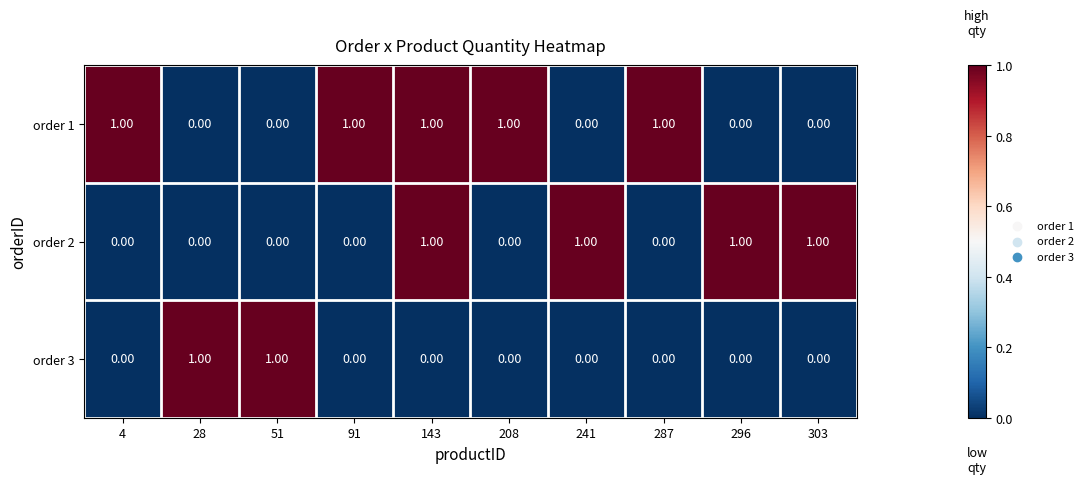

Which series has the largest total across all categories?

order 1